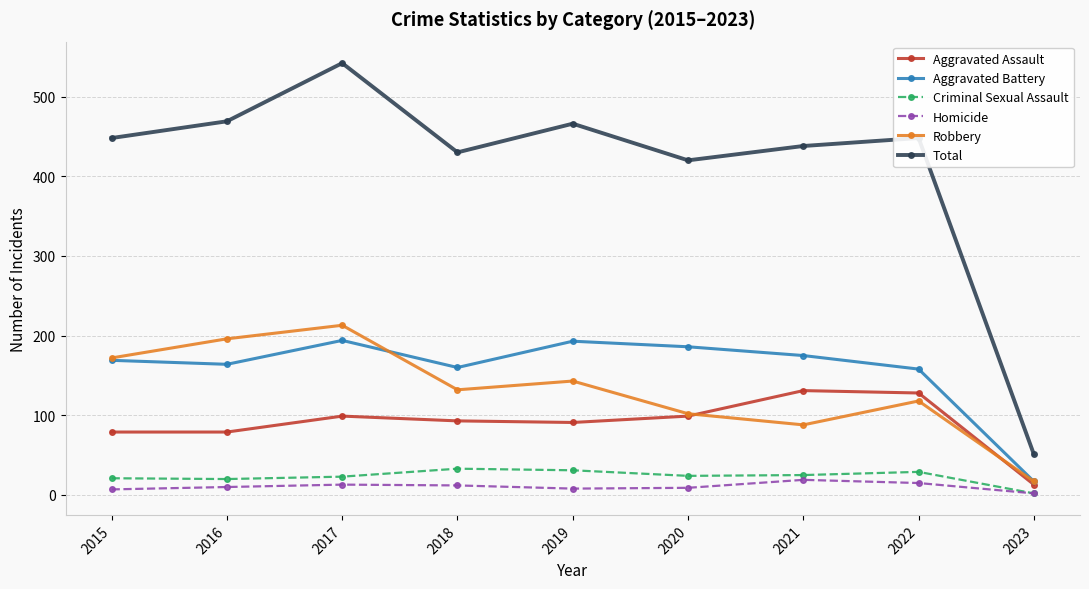

Where is the first local minimum for Total?

2018